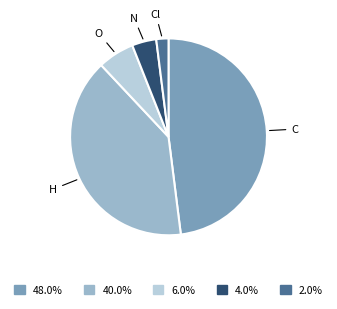

Is there any slice that represents more than half of the pie?

No